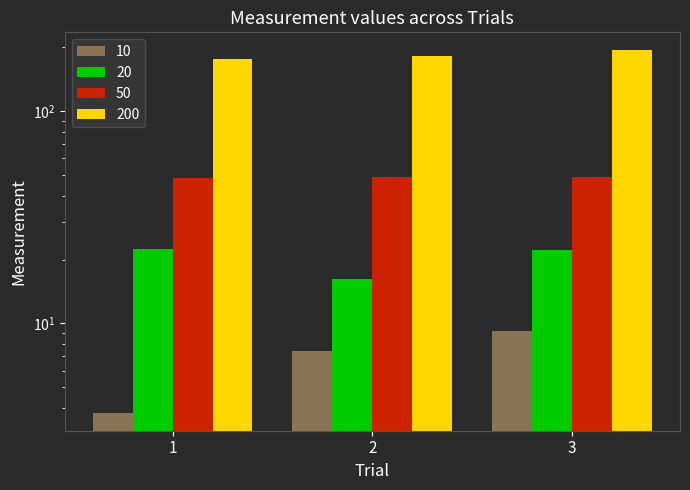

Reading right to left, list all the values displayed in this chart.

10: 9.2	7.4	3.8
20: 22.3	16.2	22.4
50: 48.8	49.0	48.3
200: 193.7	182.6	176.5